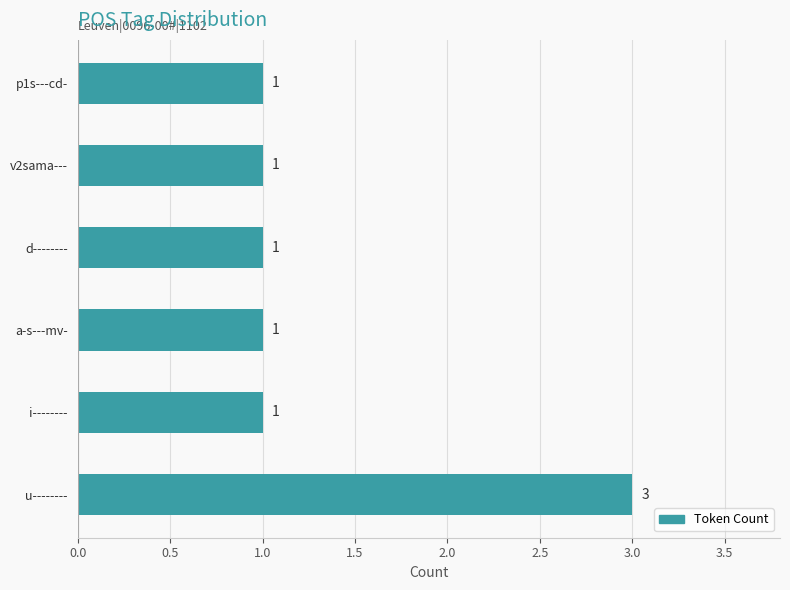

Does the chart contain any negative values?

No